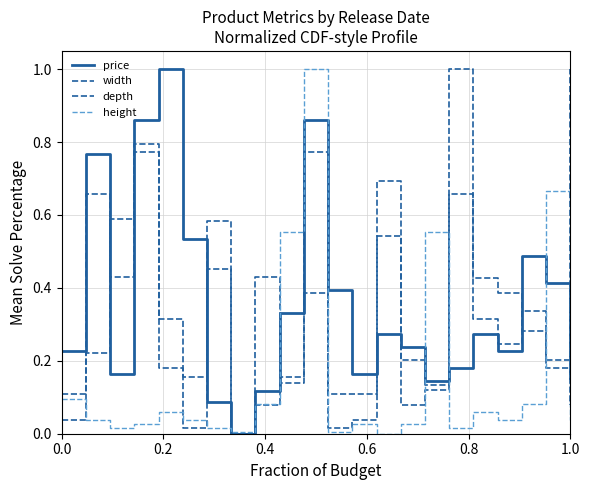

What is the maximum value shown in the chart?

1.0